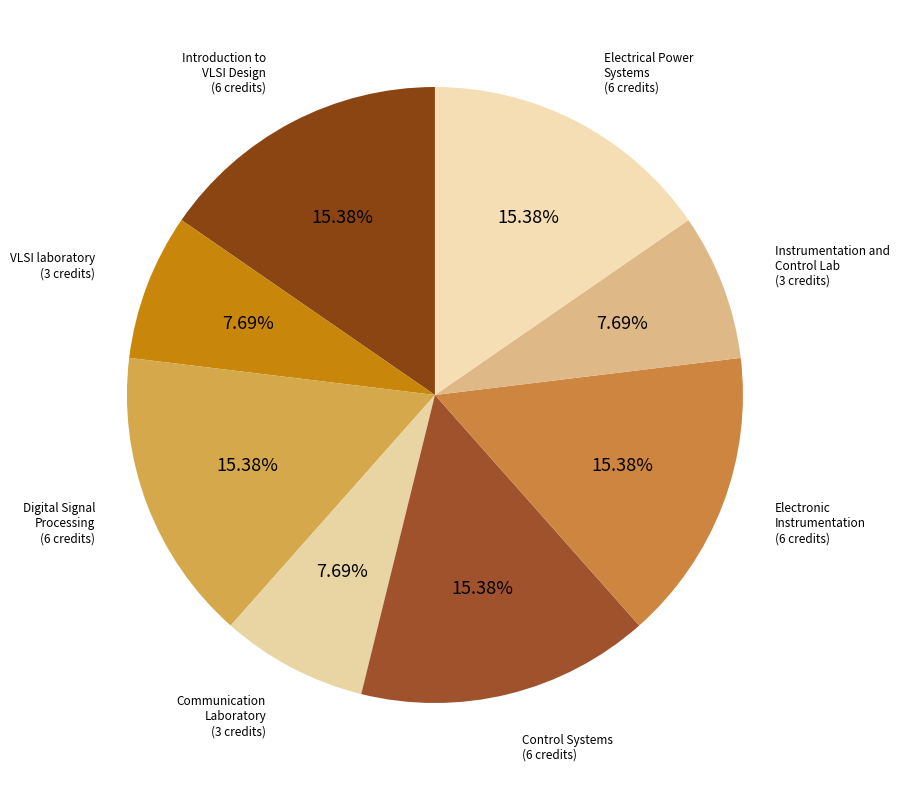

How many segments does this pie chart have?

8